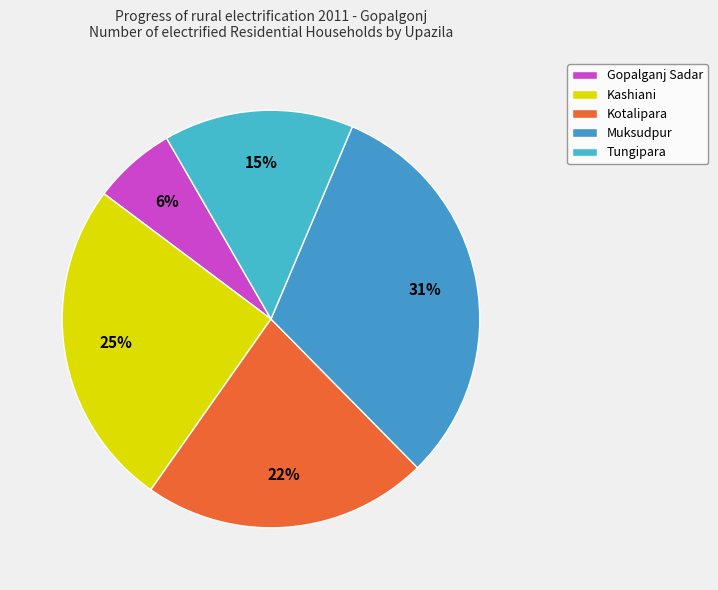

What is the smallest slice in the pie chart?

Gopalganj Sadar